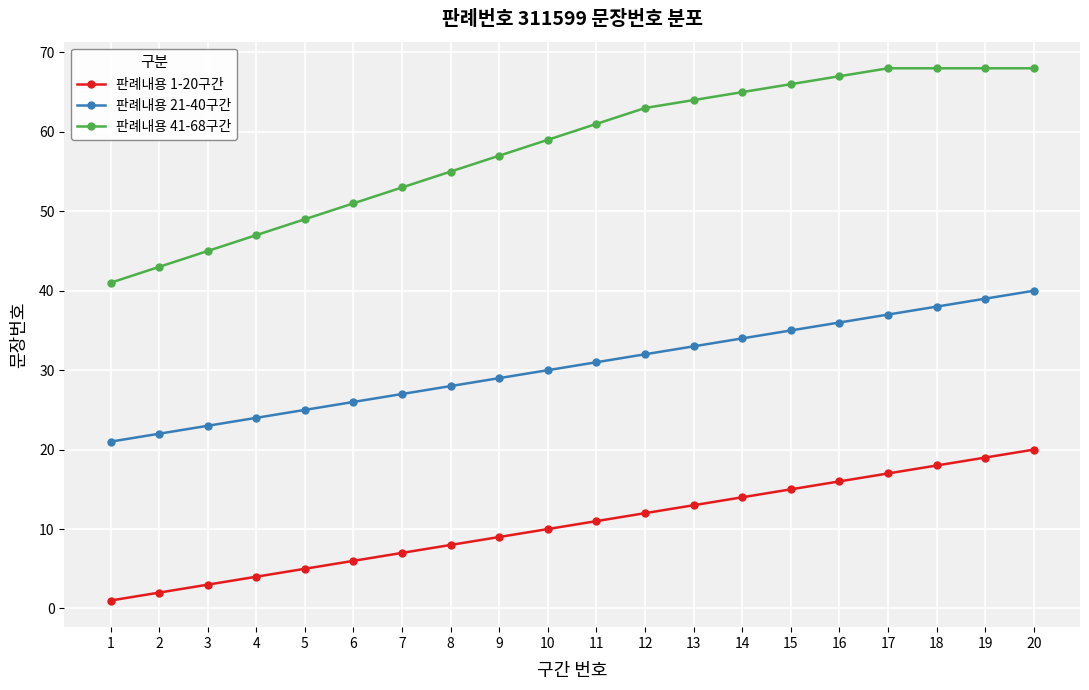

The value of 판례내용 41-68구간 at 20 is 68. True or false?

True